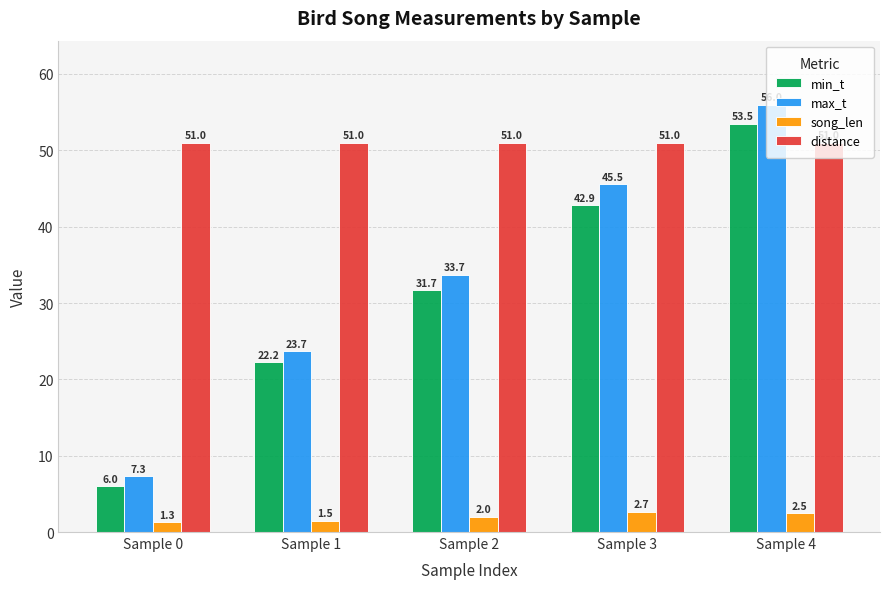

Rank the series at Sample 1 from highest to lowest value.

distance, max_t, min_t, song_len